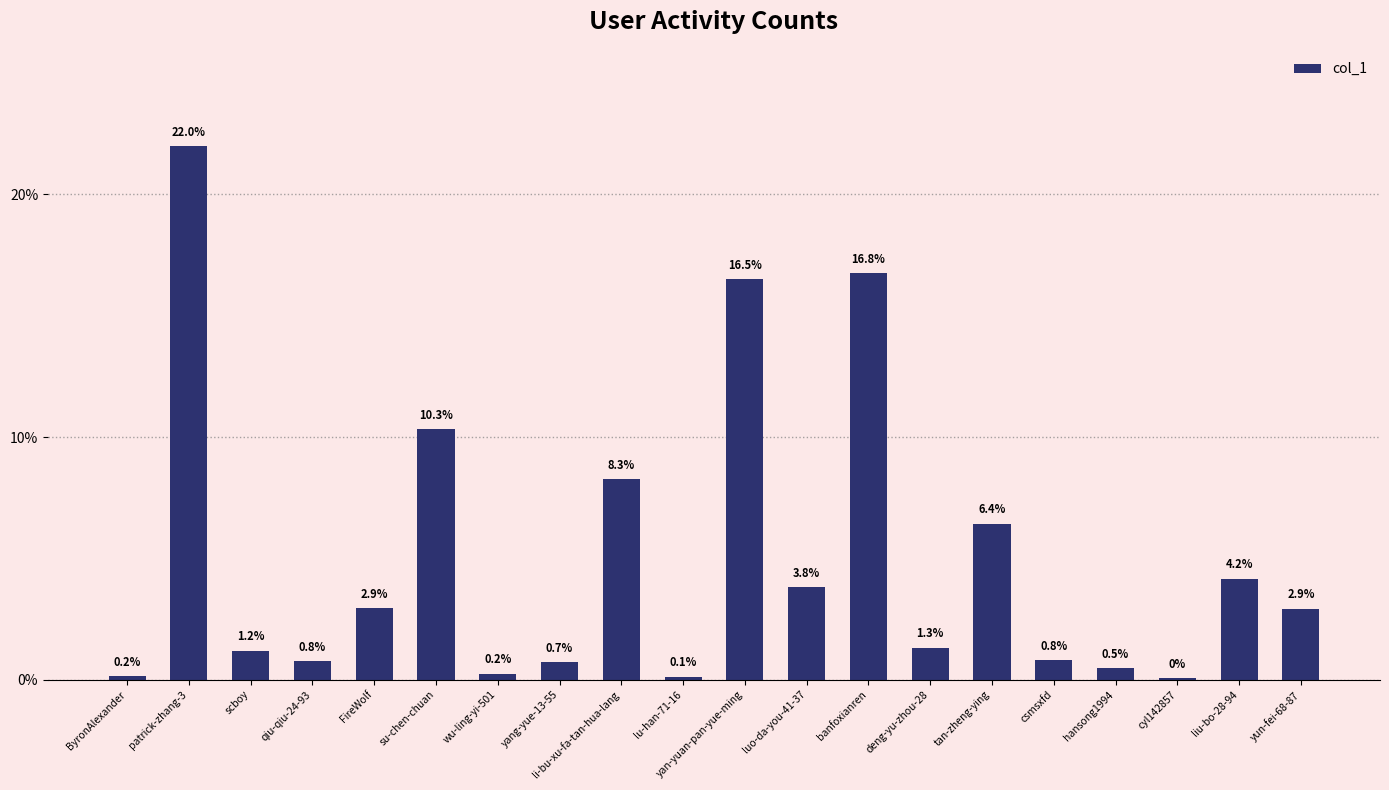

What is the greatest value displayed?

22.0